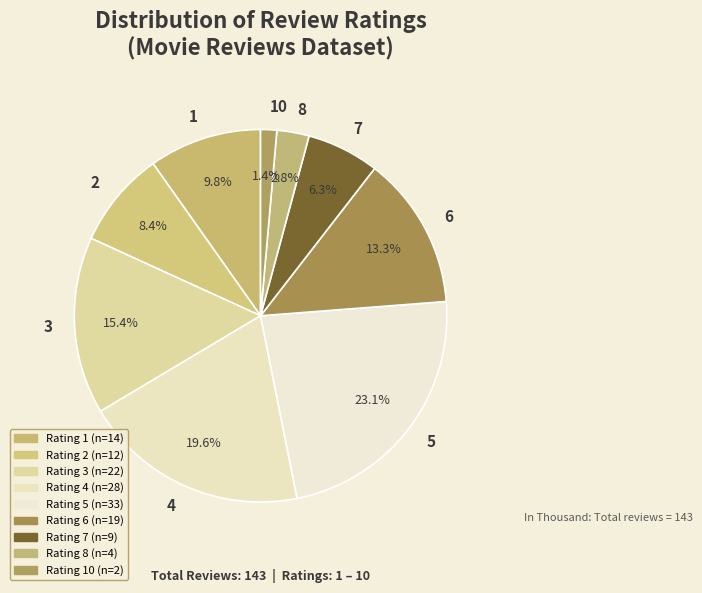

To the nearest percent, what portion does 3 represent?

15%